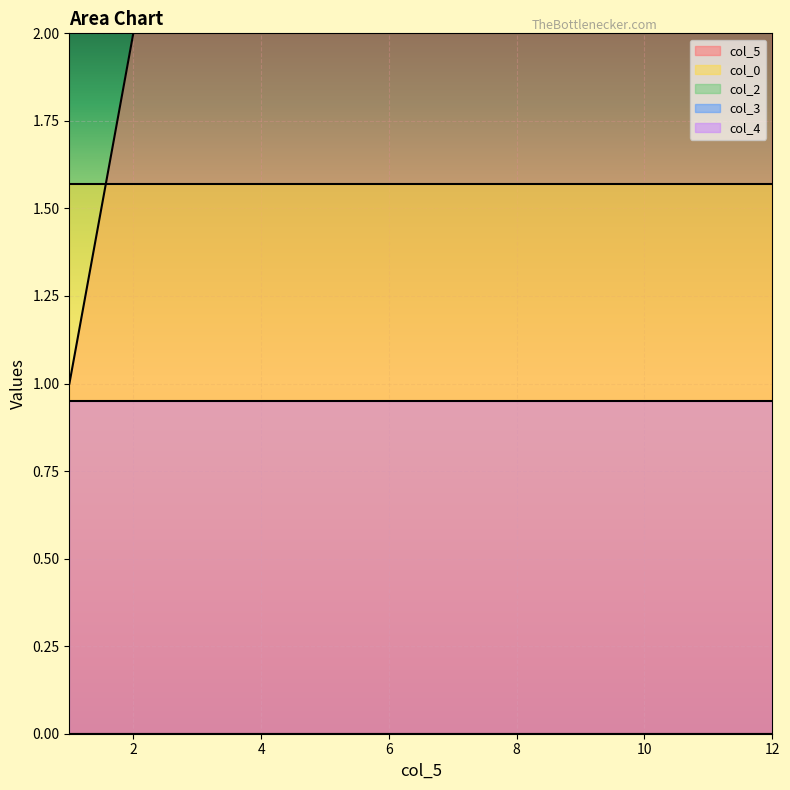

What are all the series names shown in the legend?

col_5, col_0, col_2, col_3, col_4